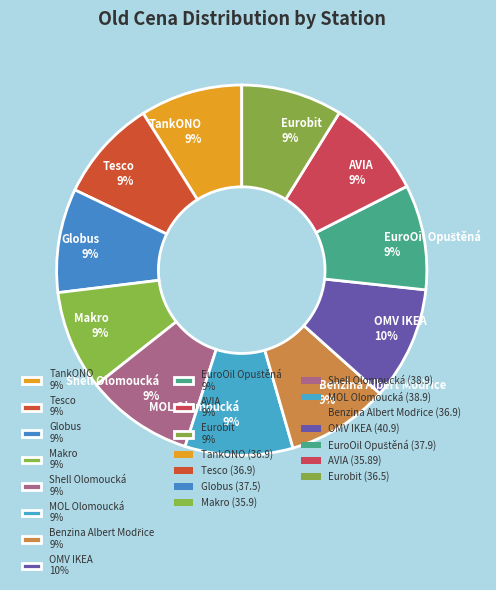

To the nearest percent, what is the difference between the largest and smallest slice percentages?

1%